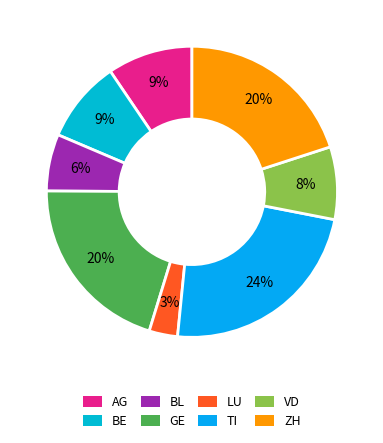

Between LU and GE, which is larger?

GE